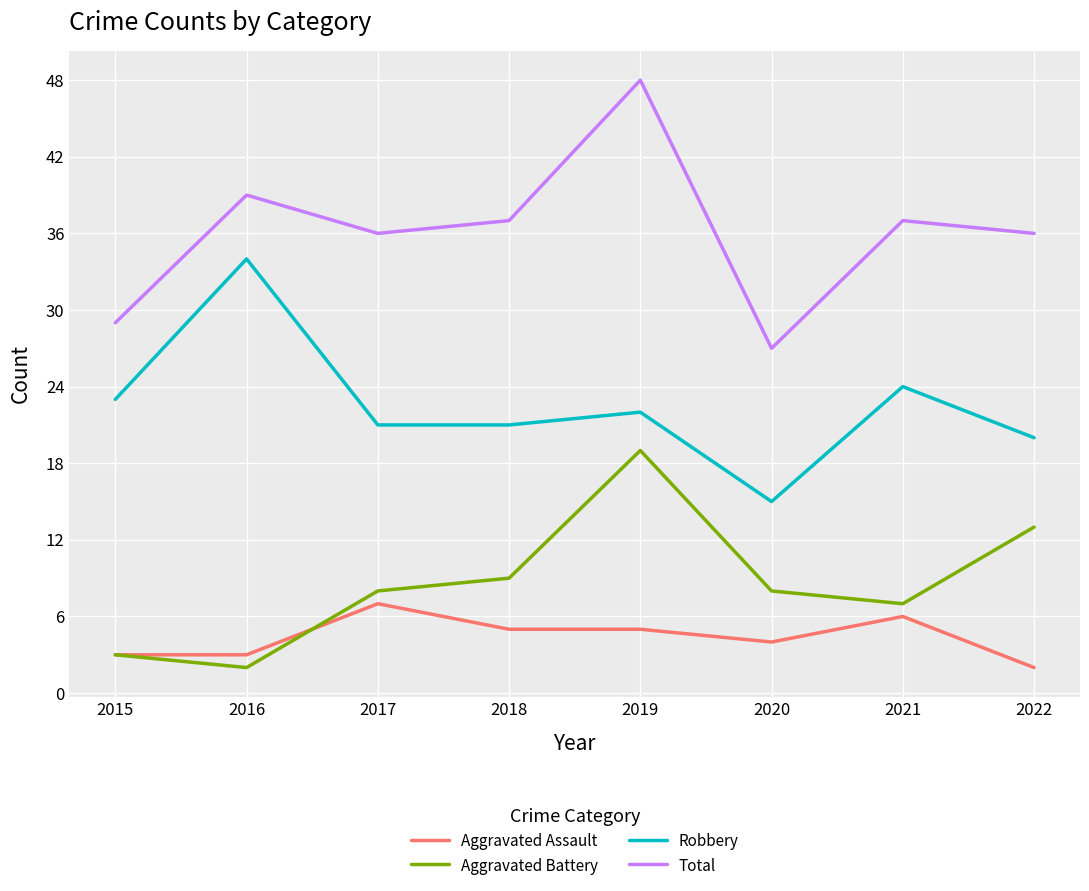

Does the chart have visible grid lines?

Yes